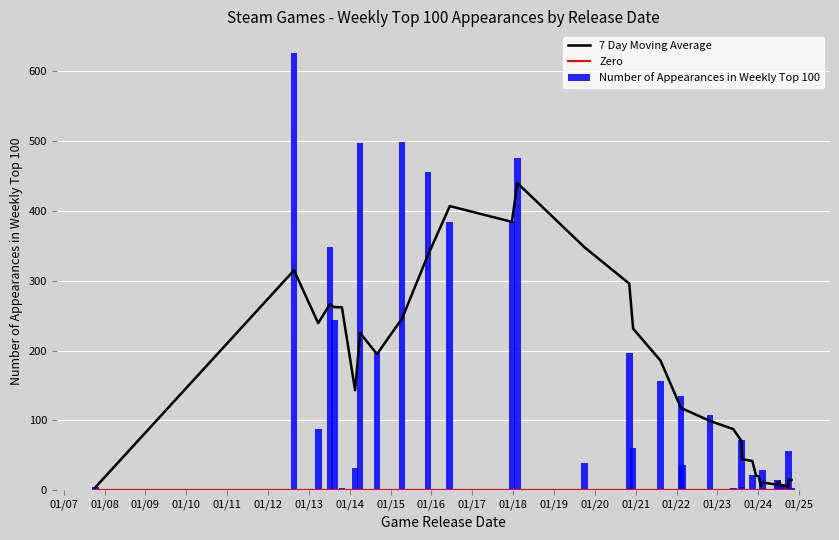

Which series has the largest total across all categories?

7 Day Moving Average